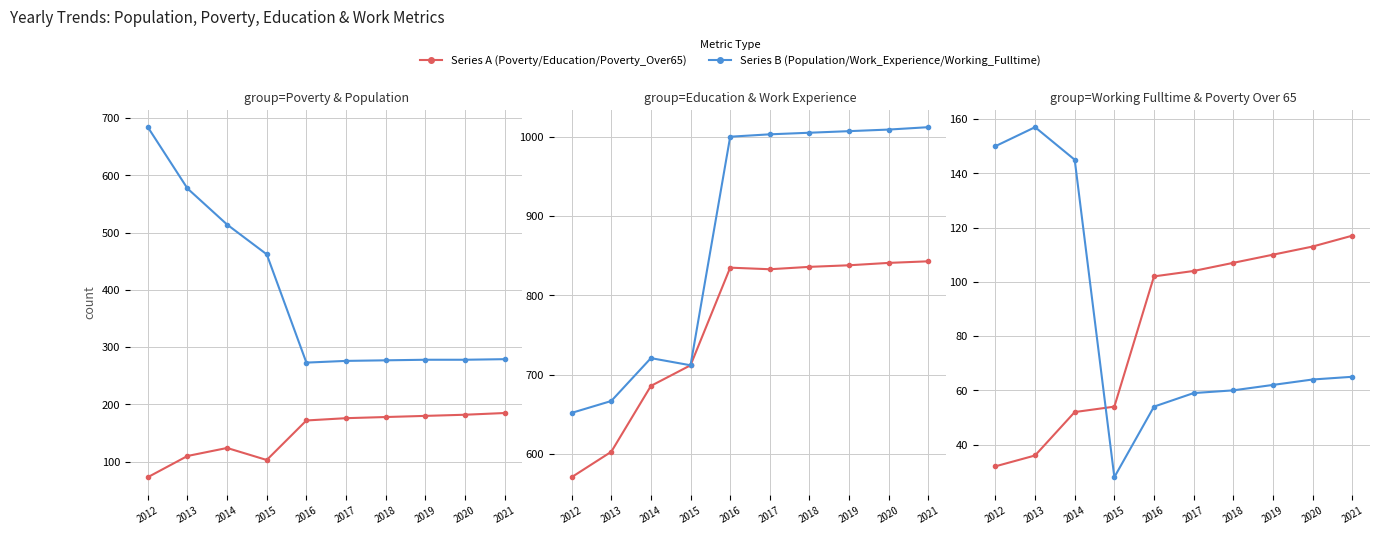

The Poverty_Over65 series shows 55 at 2020. True or false?

False